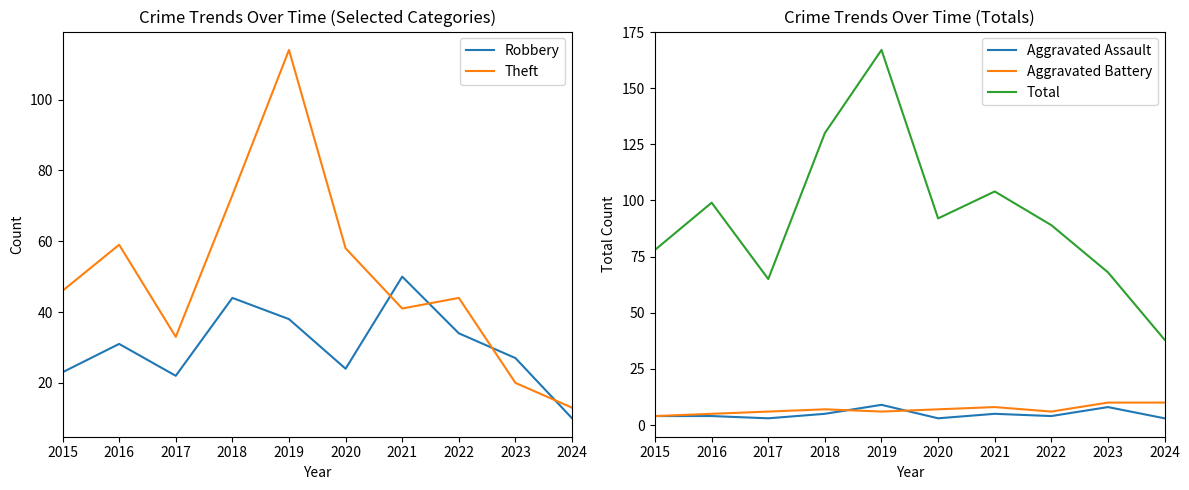

What is the greatest value displayed?

167